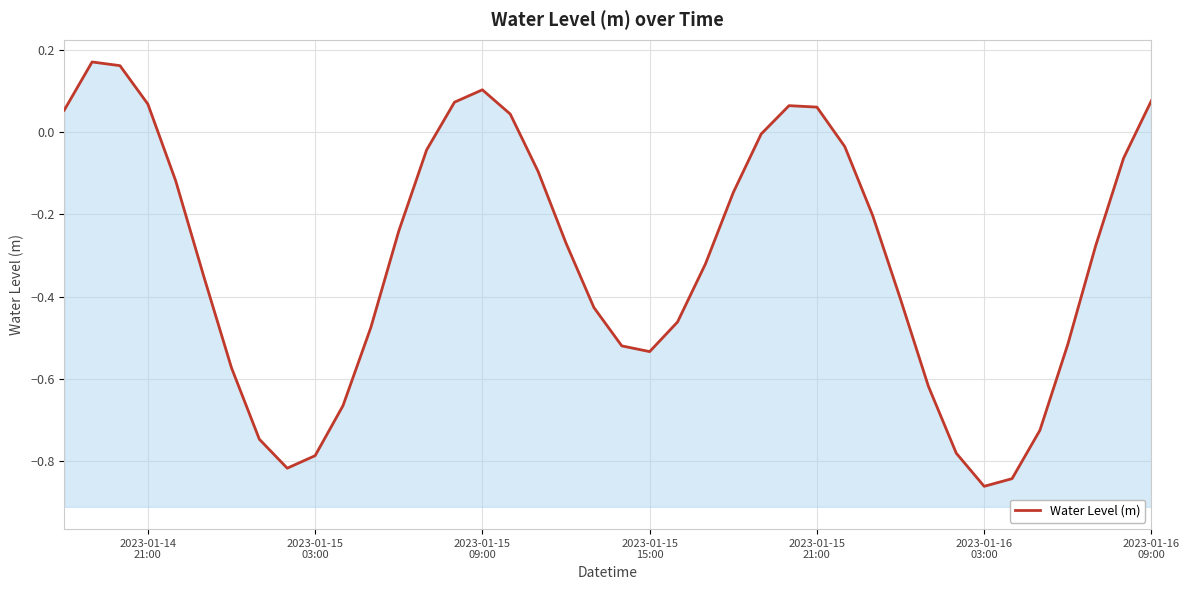

How many series are shown in this chart?

1